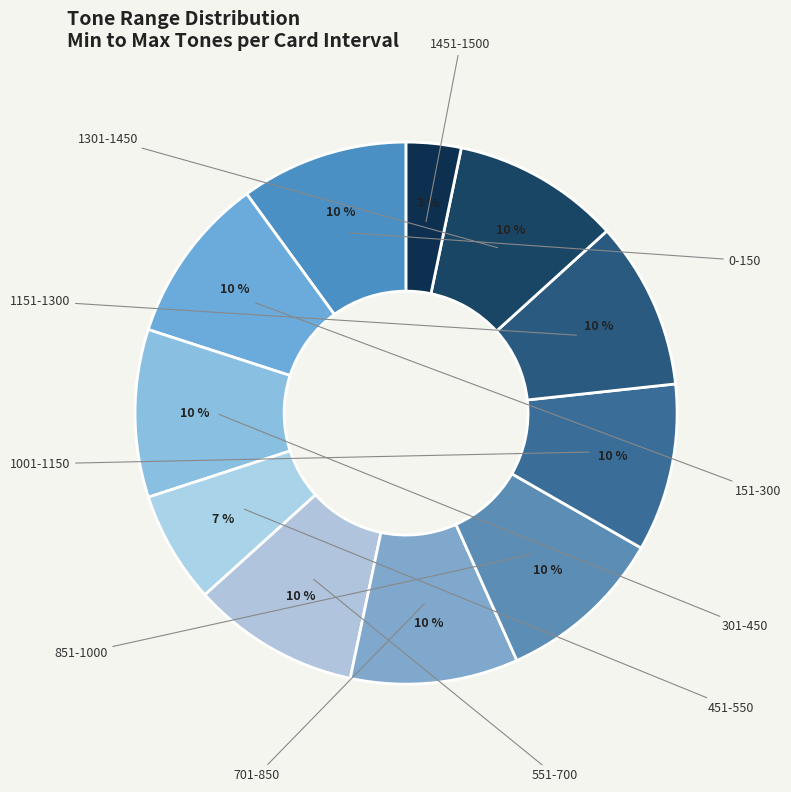

To the nearest percent, what is the difference between the largest and smallest slice percentages?

7%